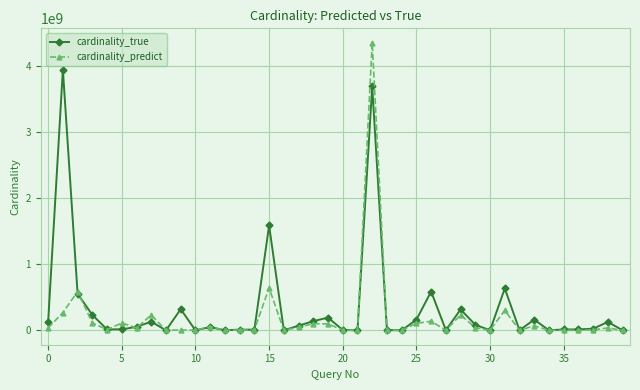

What is the value of the cardinality_true point at the 4th from the left?

233372389.0